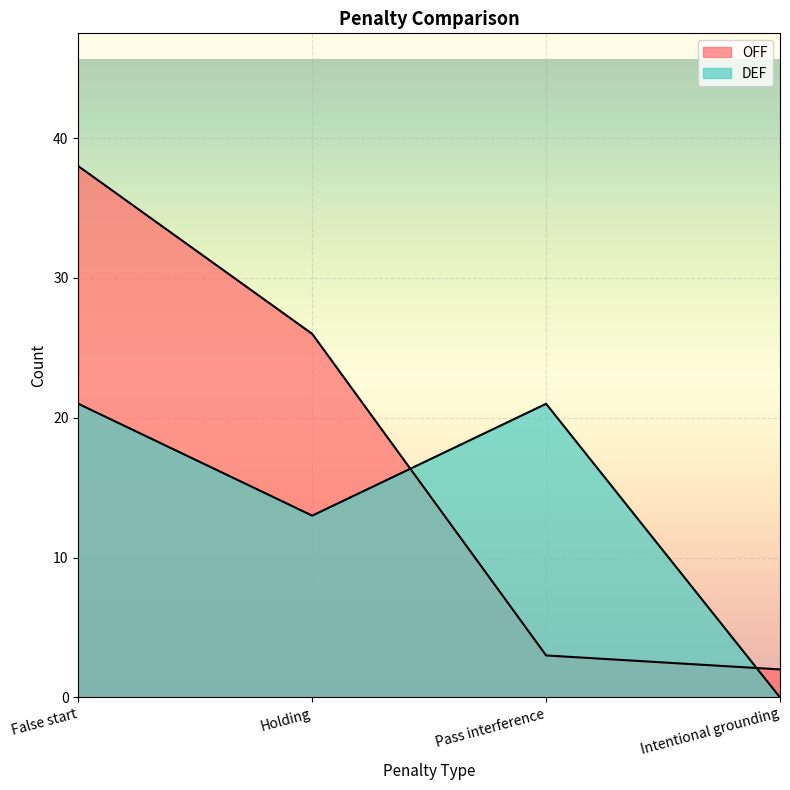

What is the average value of the DEF series?

14